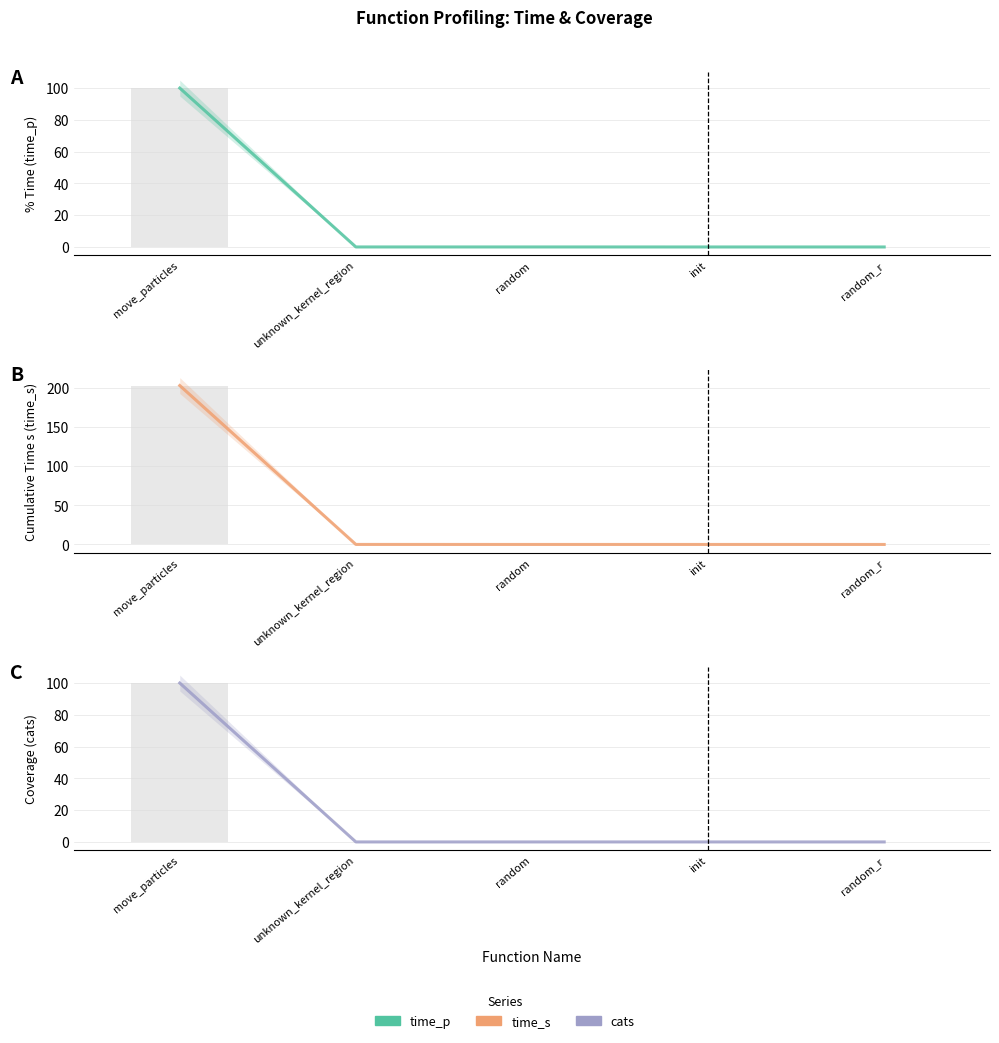

What value does the time_p series have at move_particles?

100.0